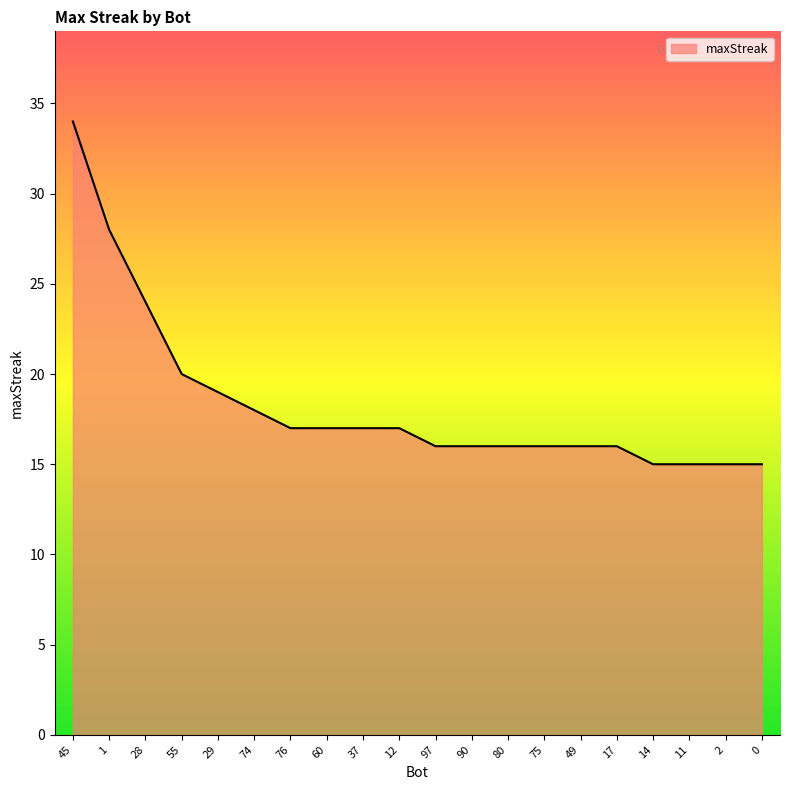

How many values are below 17?

10